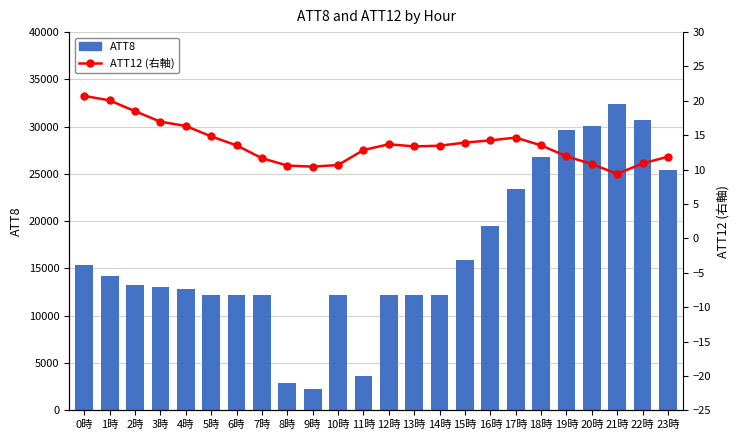

Which series changed the most between 5時 and 8時?

ATT8